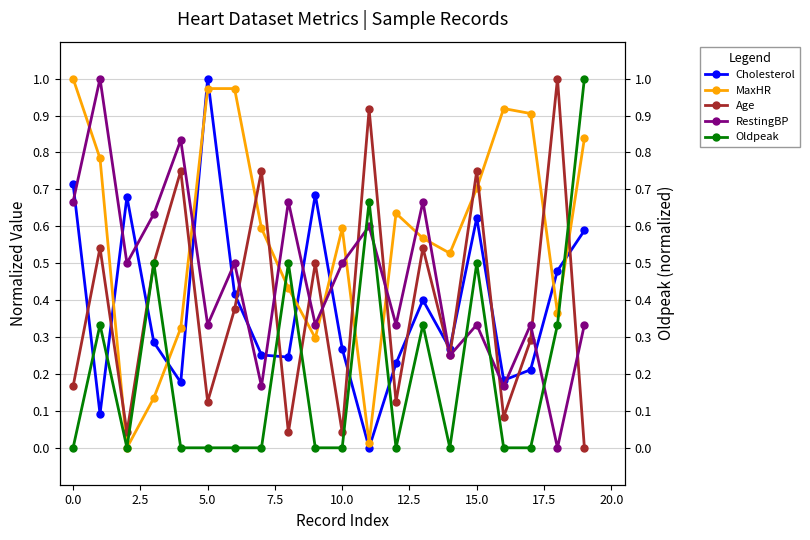

What is the total value across all series at 17?

1.7